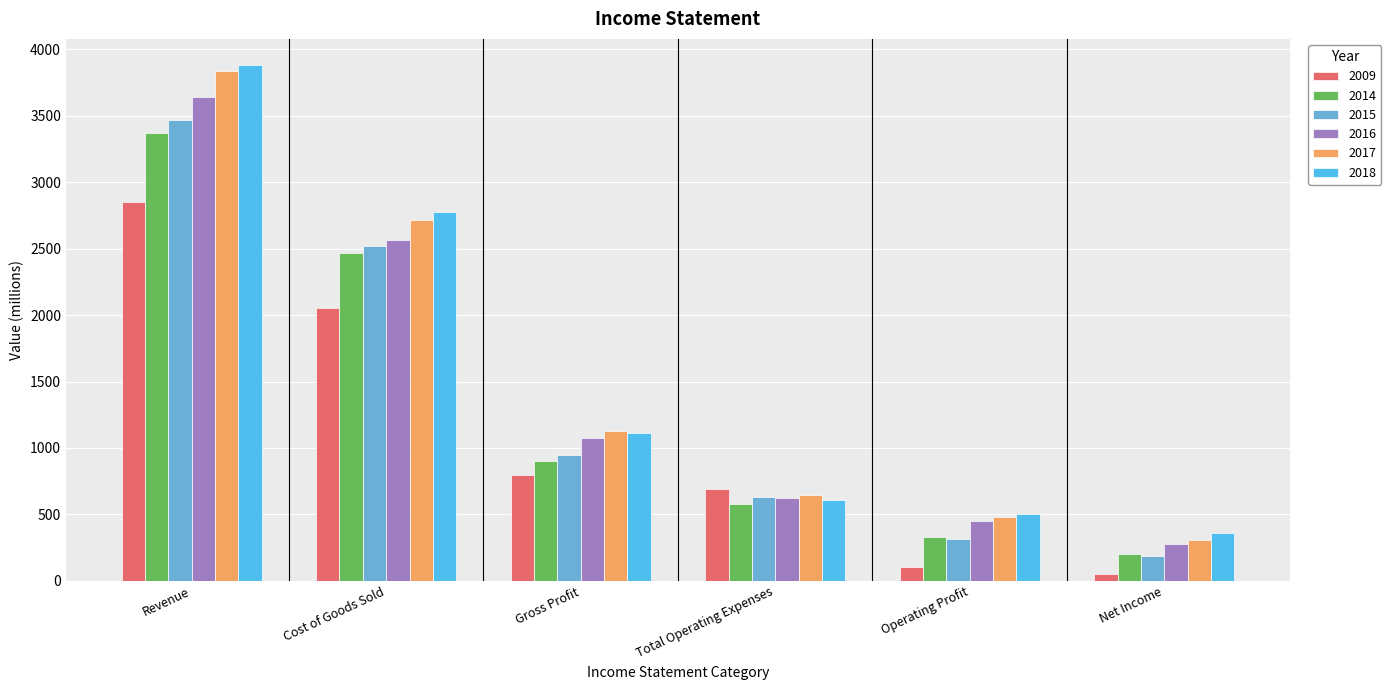

What is the maximum value for 2014?

3367